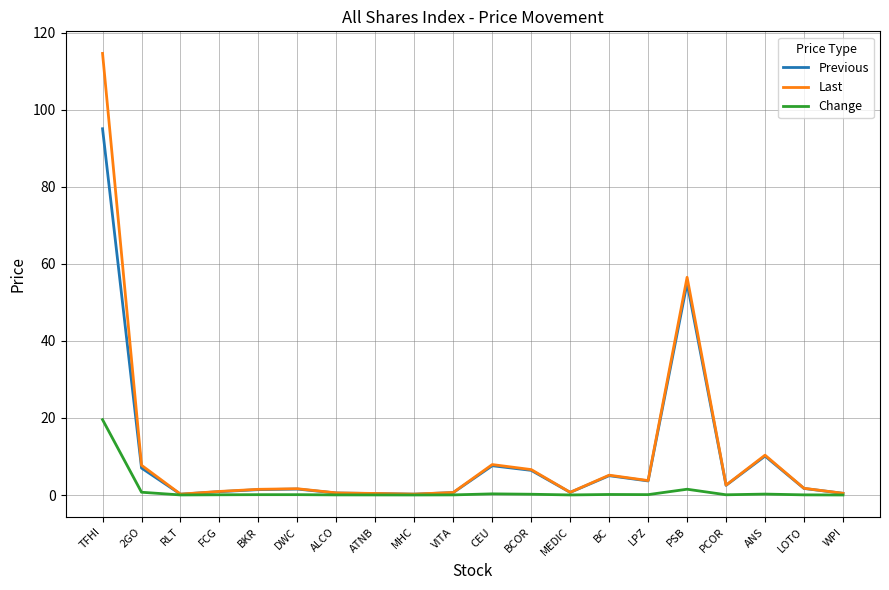

What is the maximum value shown in the chart?

114.6